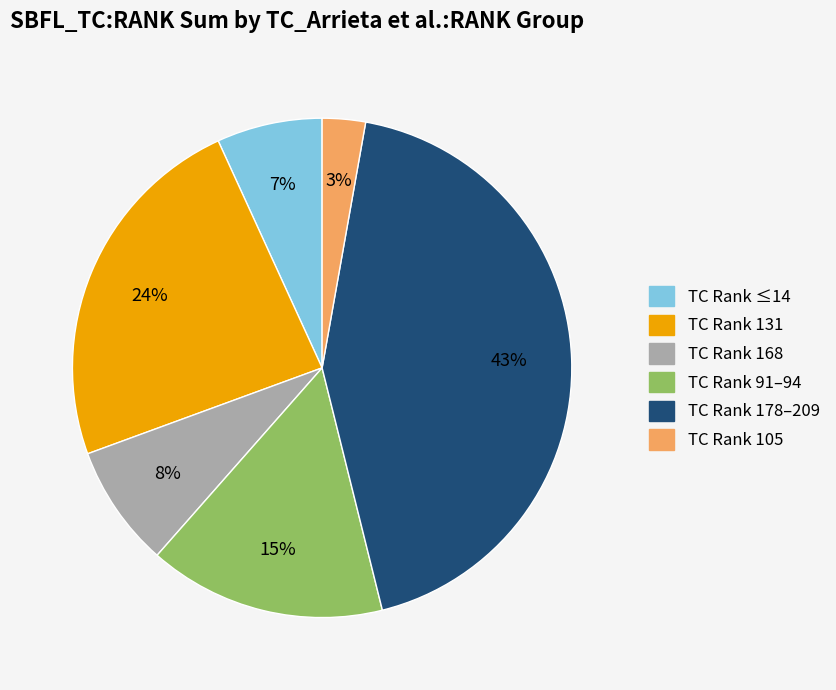

Is there any slice that represents more than half of the pie?

No